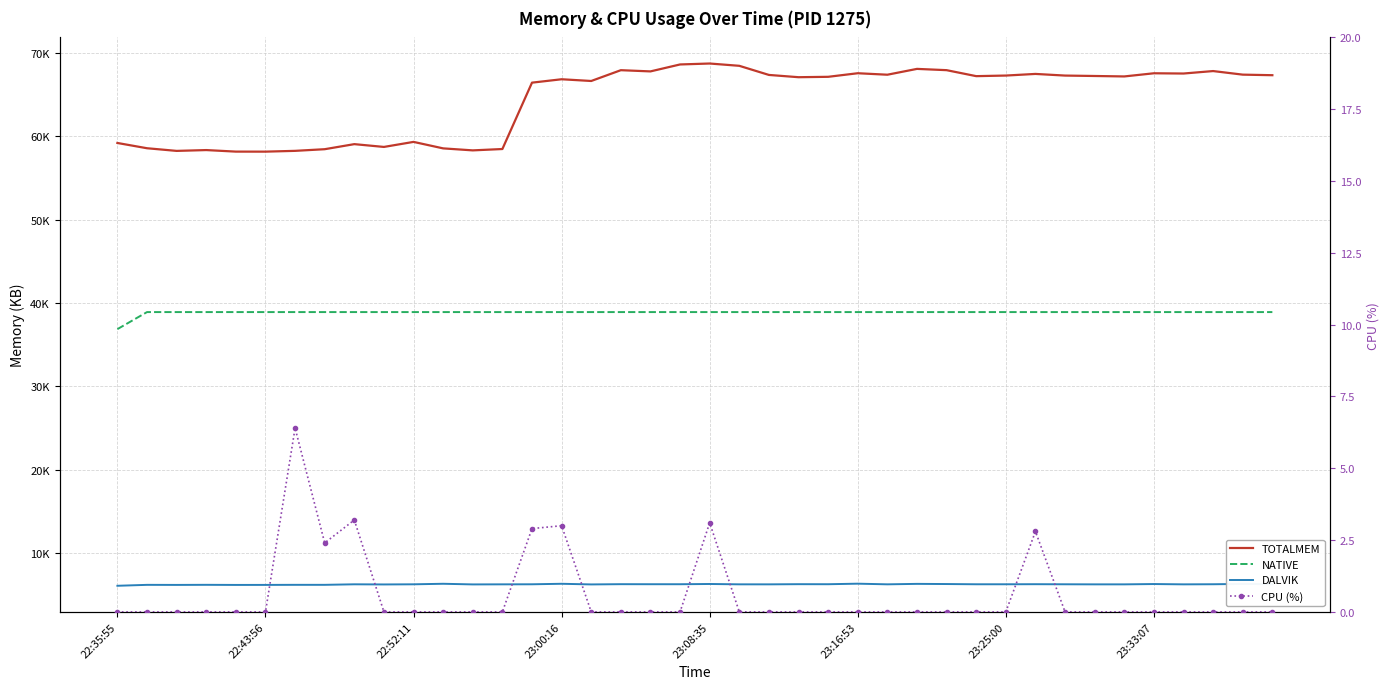

True or false: NATIVE and TOTALMEM intersect in this chart.

False